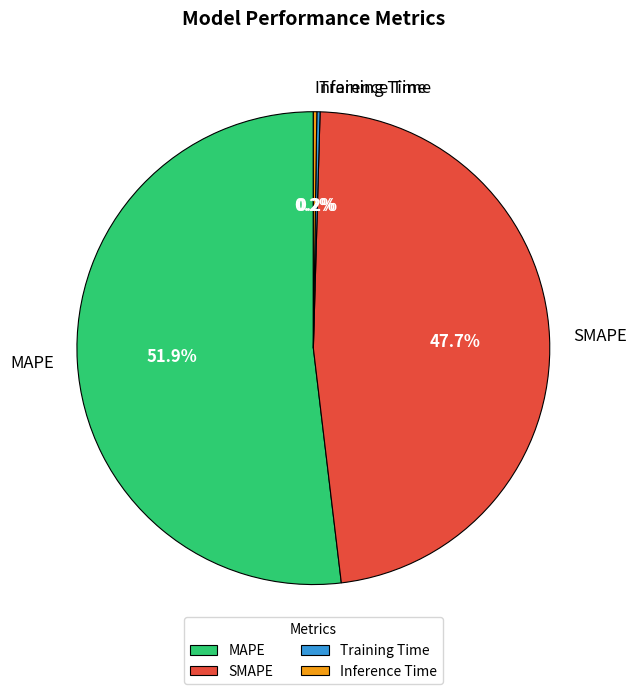

To the nearest percent, what is the difference between the largest and smallest slice percentages?

52%